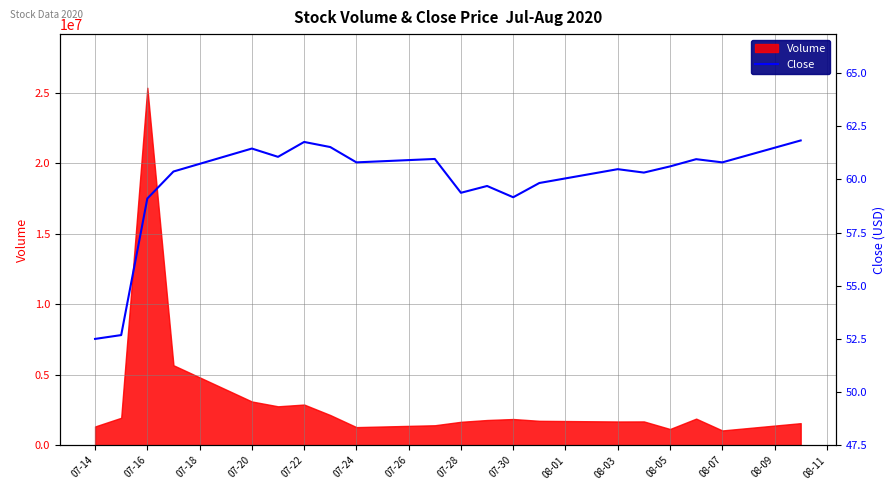

The value of Volume at 07-20 is 3104100. True or false?

True